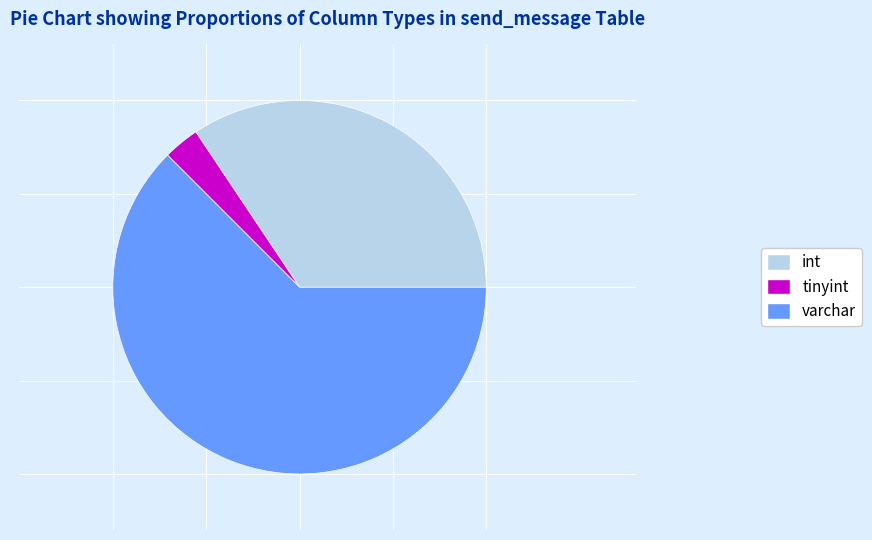

What is the ratio of the value at varchar to the value at tinyint?

20.0